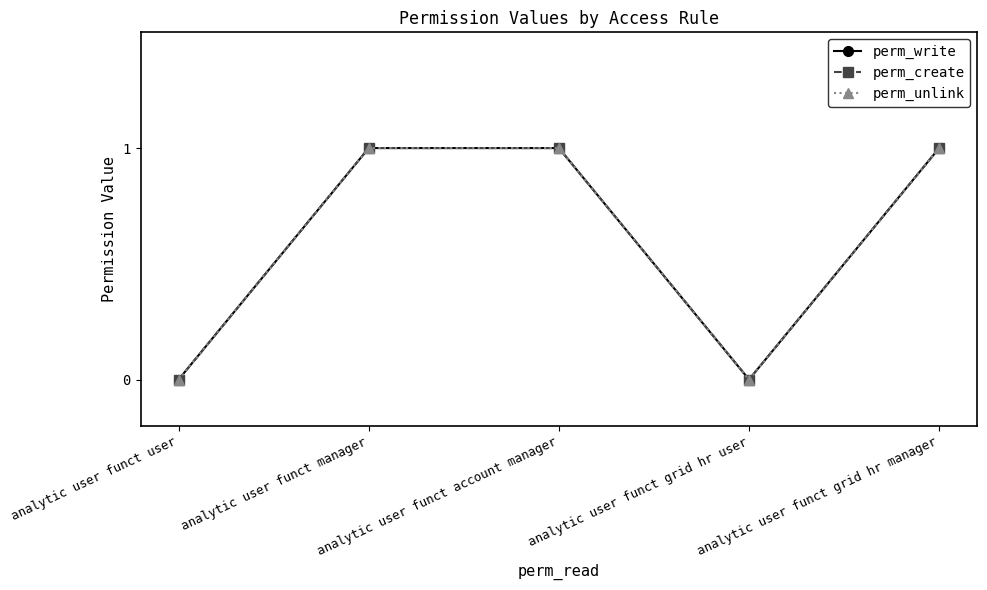

Reading left to right, list all the values displayed in this chart.

perm_write: analytic user funct user=0	analytic user funct manager=1	analytic user funct account manager=1	analytic user funct grid hr user=0	analytic user funct grid hr manager=1
perm_create: analytic user funct user=0	analytic user funct manager=1	analytic user funct account manager=1	analytic user funct grid hr user=0	analytic user funct grid hr manager=1
perm_unlink: analytic user funct user=0	analytic user funct manager=1	analytic user funct account manager=1	analytic user funct grid hr user=0	analytic user funct grid hr manager=1